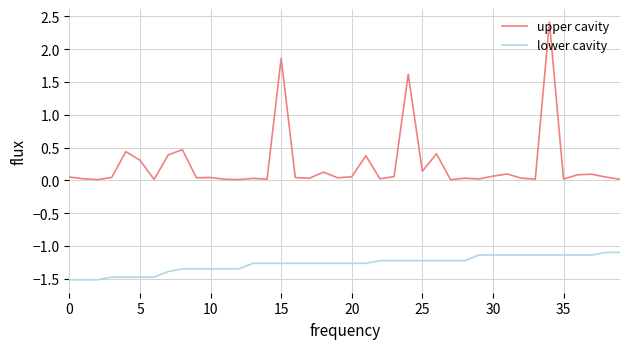

List the series in order of their overall mean, lowest first.

lower cavity, upper cavity